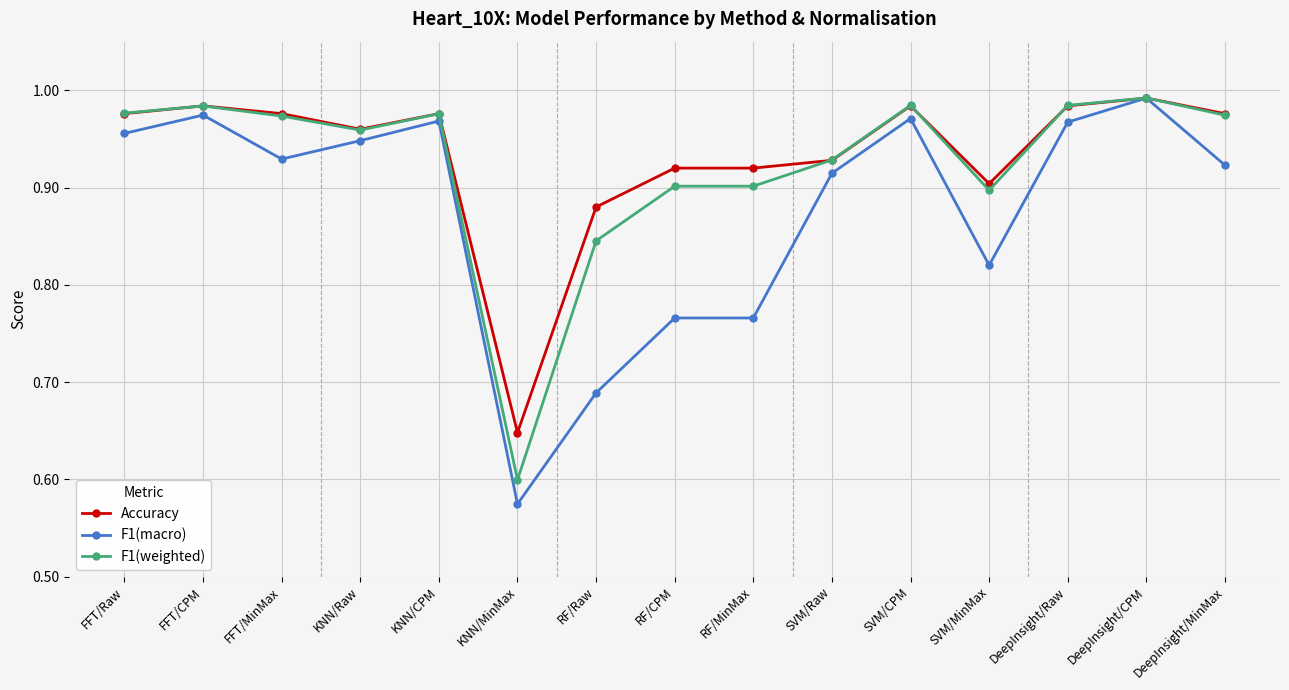

Where is the first local maximum for F1(macro)?

FFT/CPM